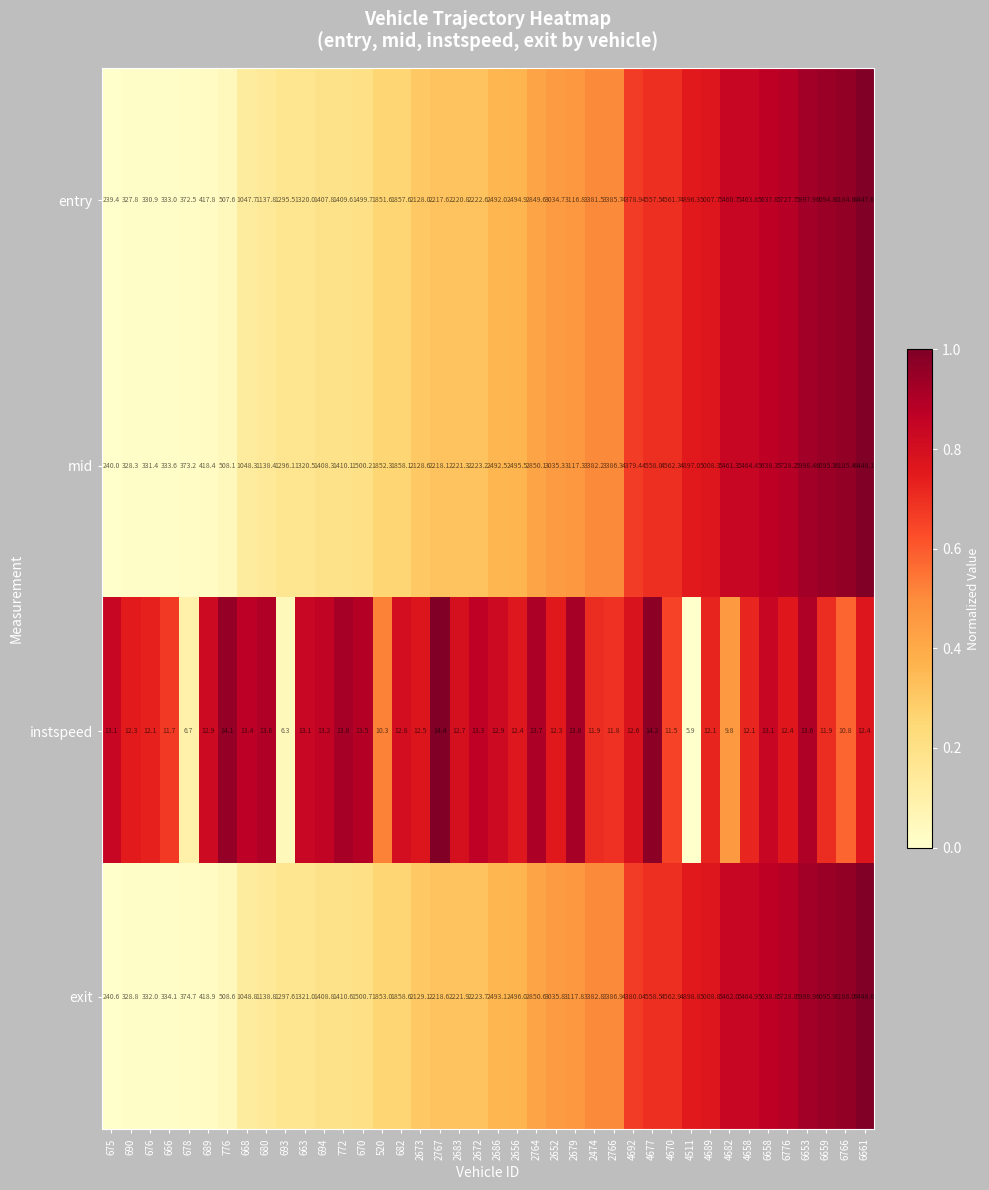

What is the difference between the maximum and minimum values in the mid series?

6208.1